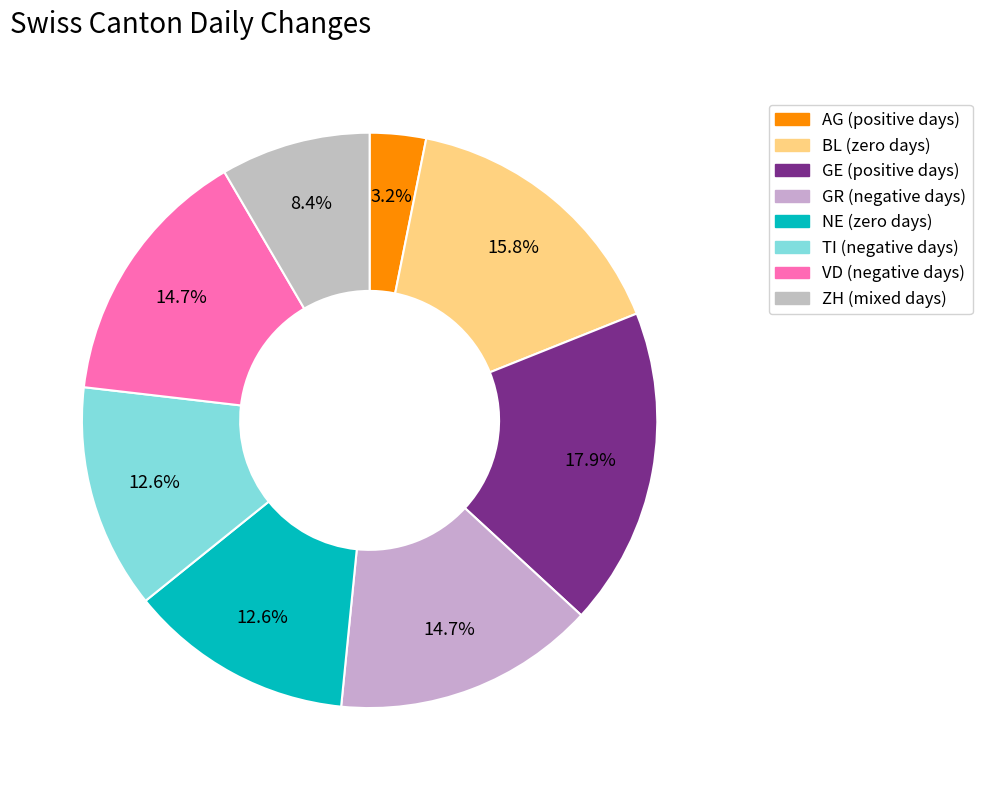

To the nearest percent, what is the difference between the largest and smallest slice percentages?

15%